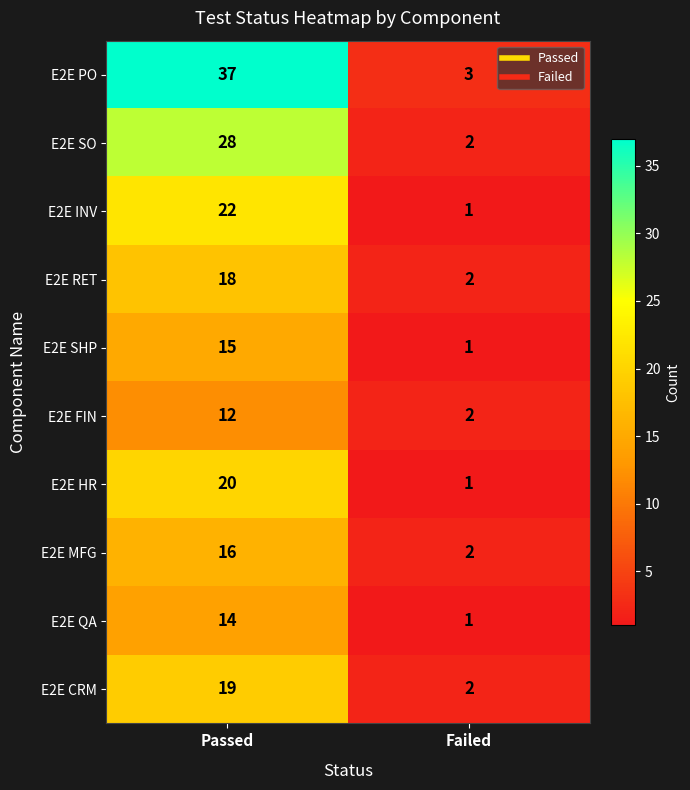

Reading left to right, extract all data points from this chart.

E2E PO: 37	3
E2E SO: 28	2
E2E INV: 22	1
E2E RET: 18	2
E2E SHP: 15	1
E2E FIN: 12	2
E2E HR: 20	1
E2E MFG: 16	2
E2E QA: 14	1
E2E CRM: 19	2